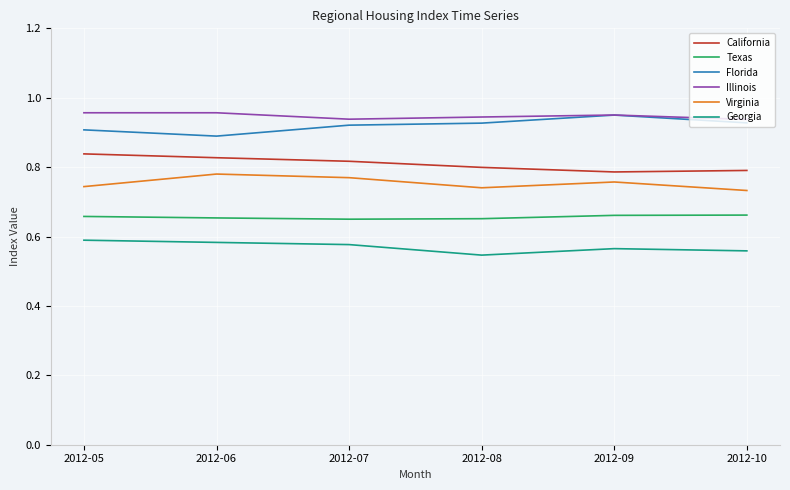

What is the spread (max minus min) of values at 2012-09?

0.4